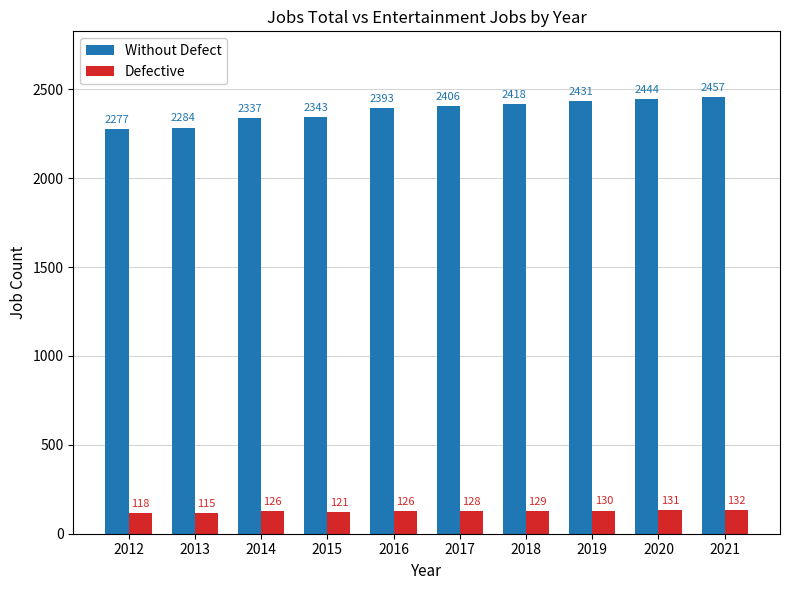

What is the sum of the Without Defect values at 2014 and 2021?

4794